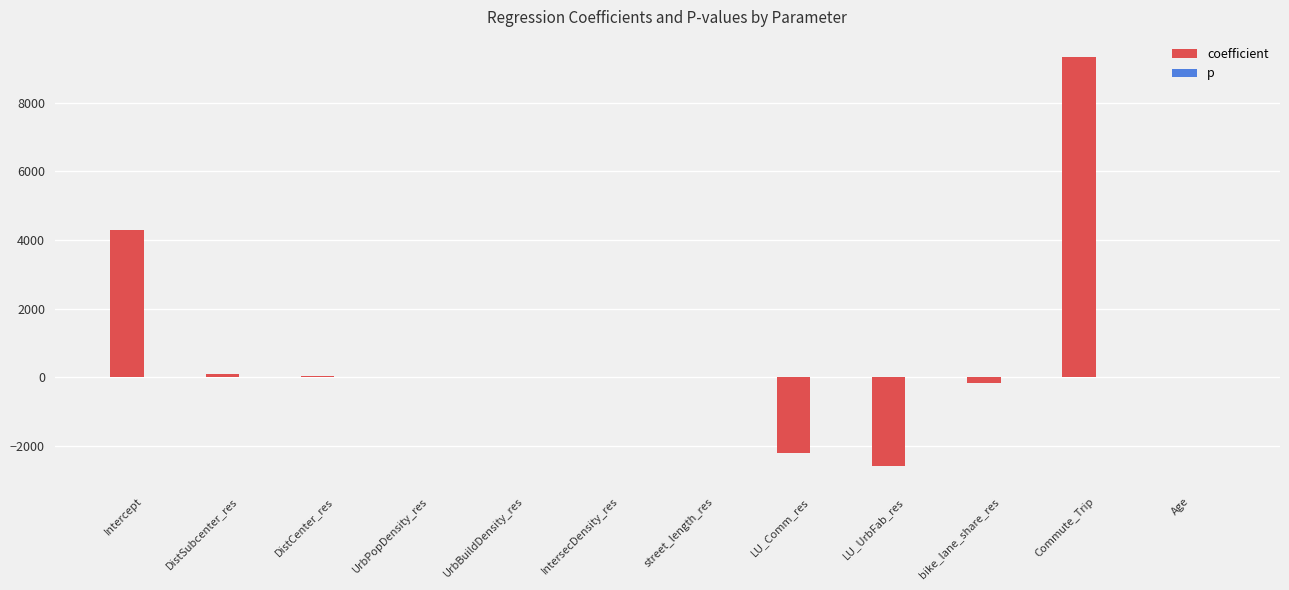

What is the maximum value for coefficient?

9324.8